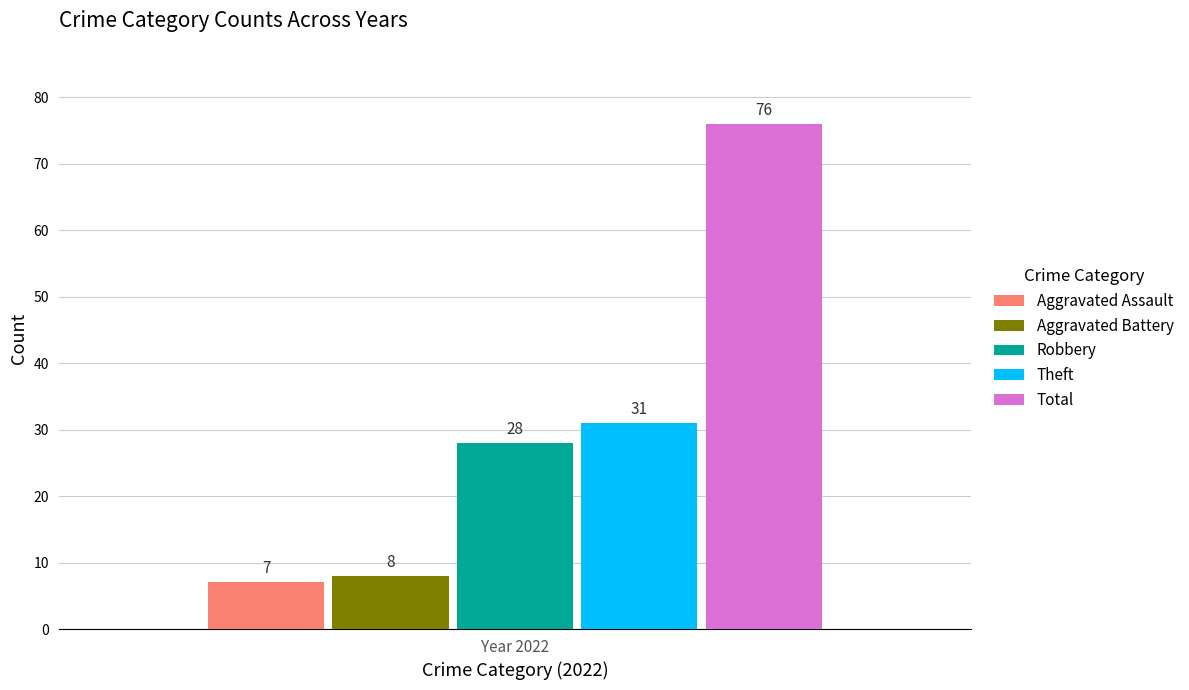

What is the approximate value of Aggravated Assault at Year 2022?

7